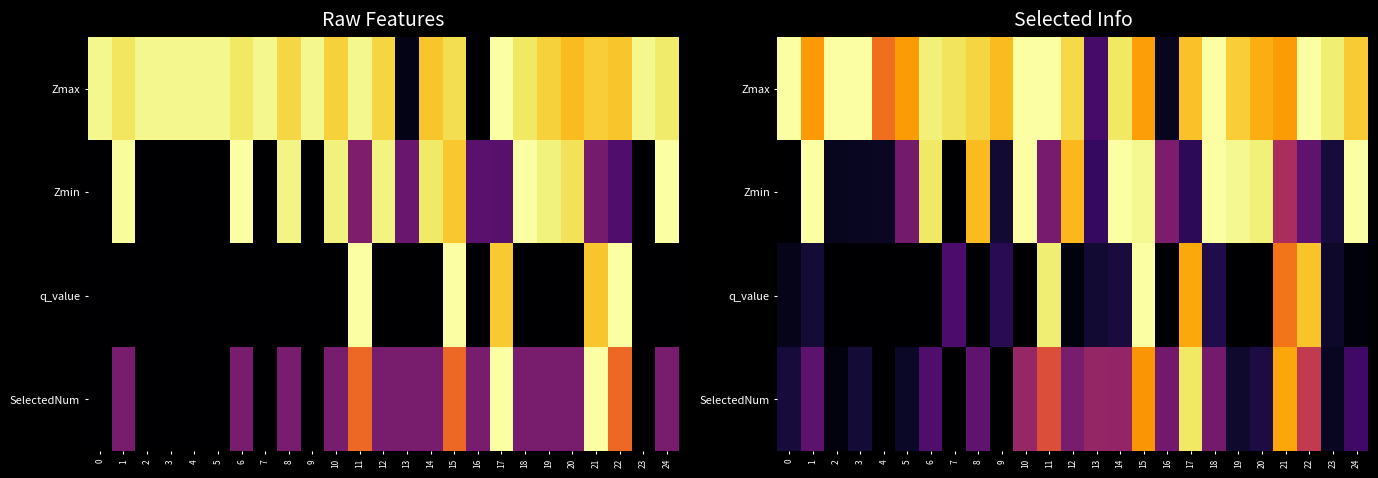

Which series changed the most between 5 and 11?

q_value